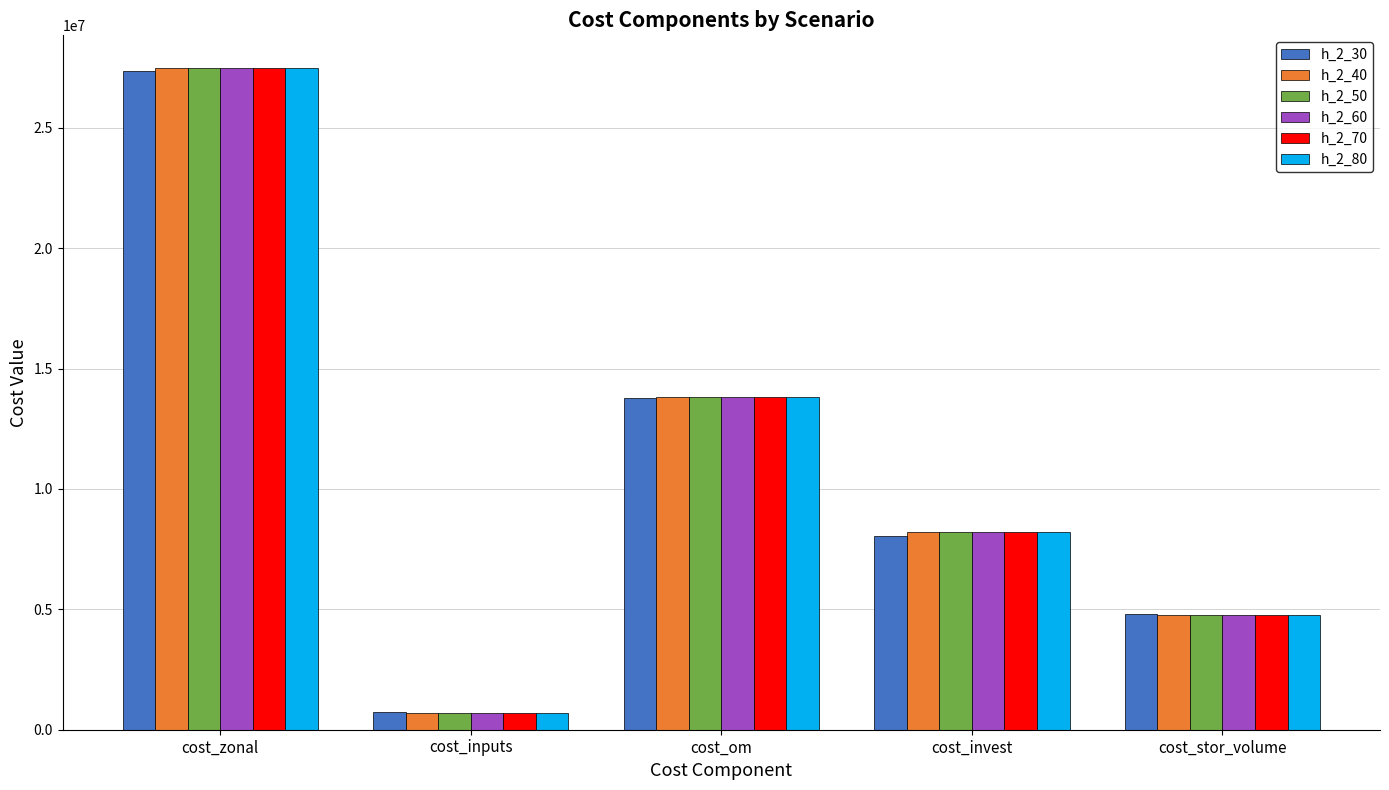

What is the average value of the h_2_80 series?

10986068.0